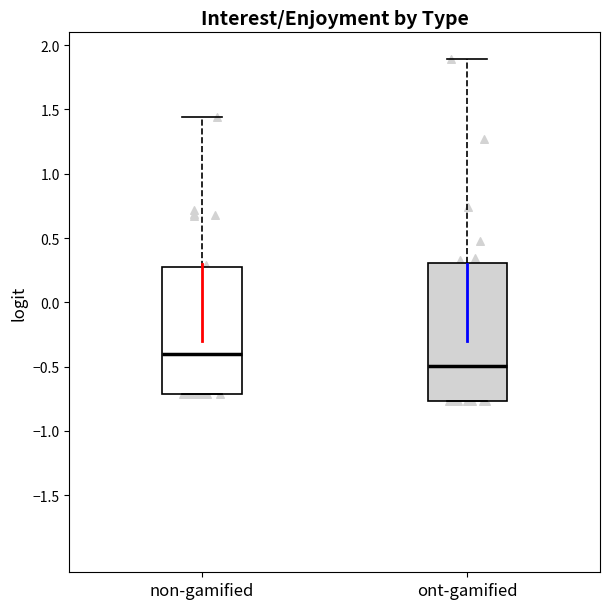

Where is the lower edge of the box for ont-gamified on the y-axis? The values are not printed on the chart, so give them approximately, as read against the axis.

-0.75